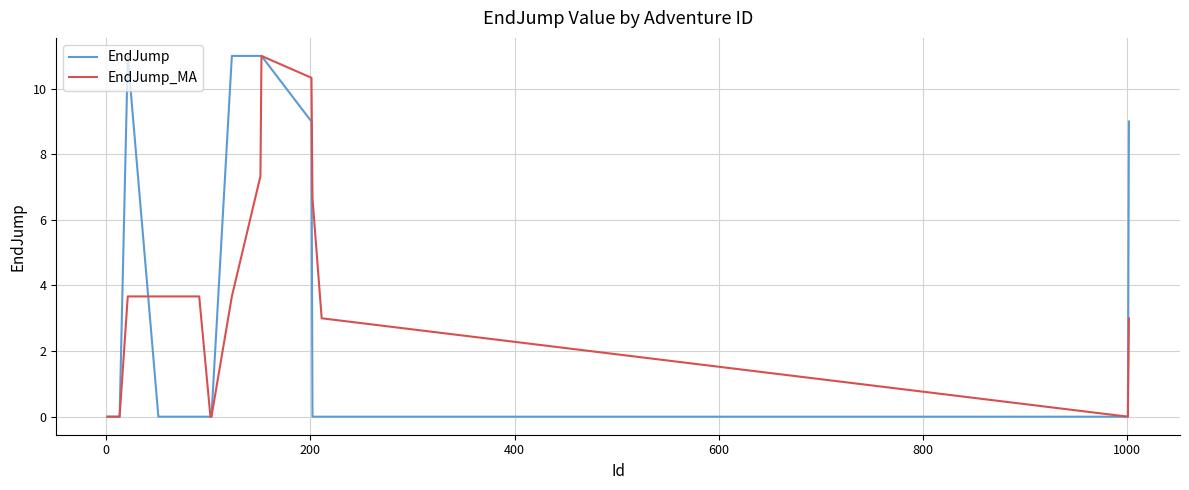

What is the greatest value displayed?

11.0